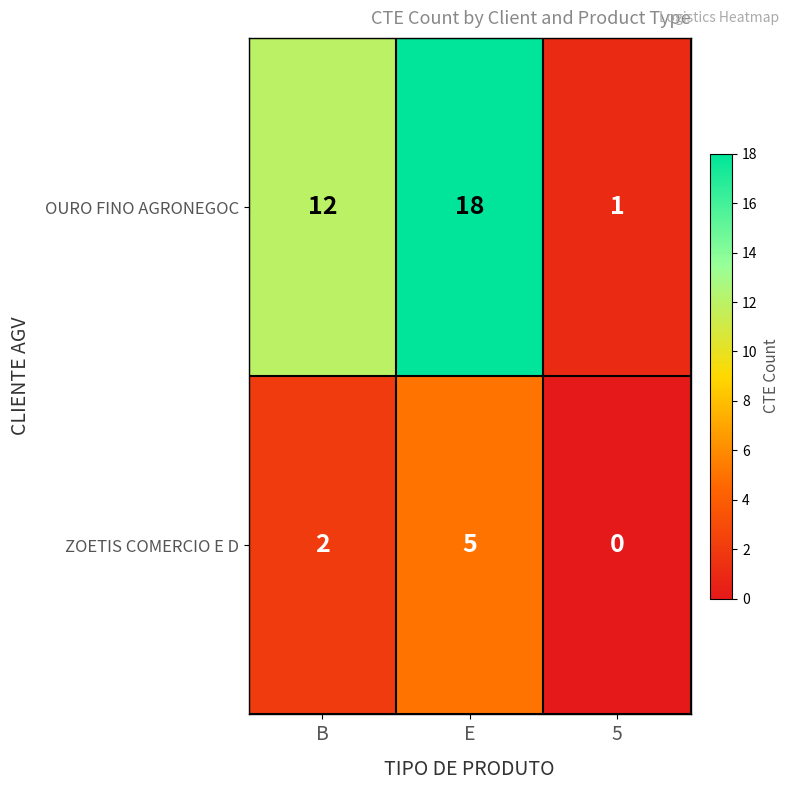

How many series are shown in this chart?

2